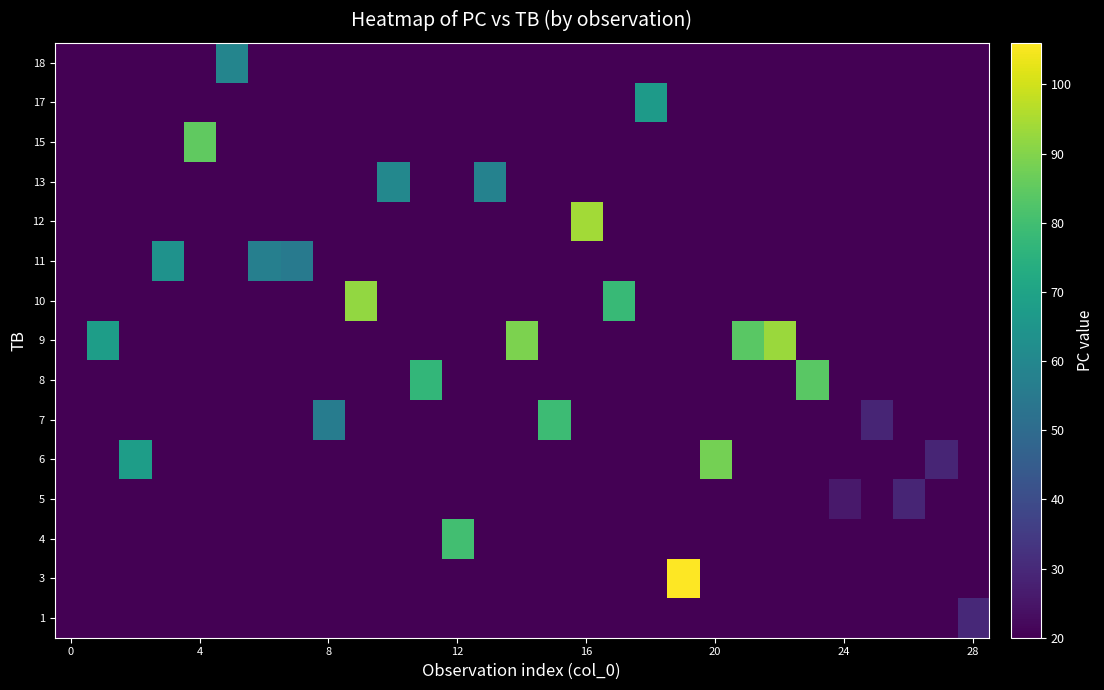

At which category is the sum across all series the highest?

19